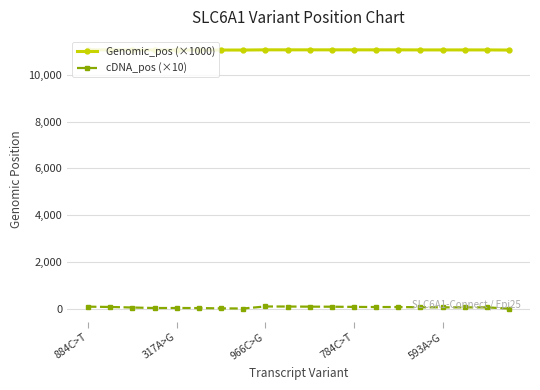

What is the value of the Genomic_pos (×1000) point at the 19th from the left?

11064.0